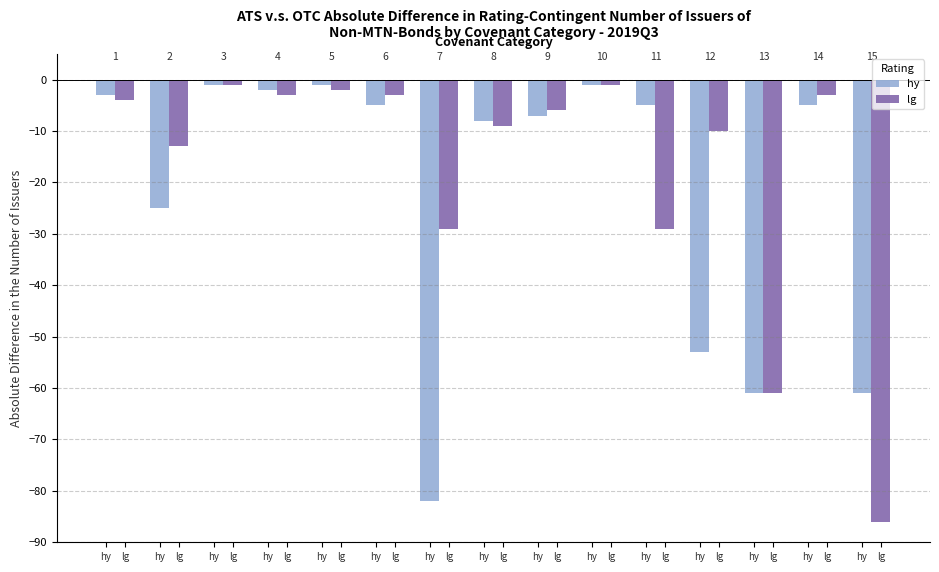

Reading left to right, extract all data points from this chart.

hy: -3	-25	-1	-2	-1	-5	-82	-8	-7	-1	-5	-53	-61	-5	-61
lg: -4	-13	-1	-3	-2	-3	-29	-9	-6	-1	-29	-10	-61	-3	-86